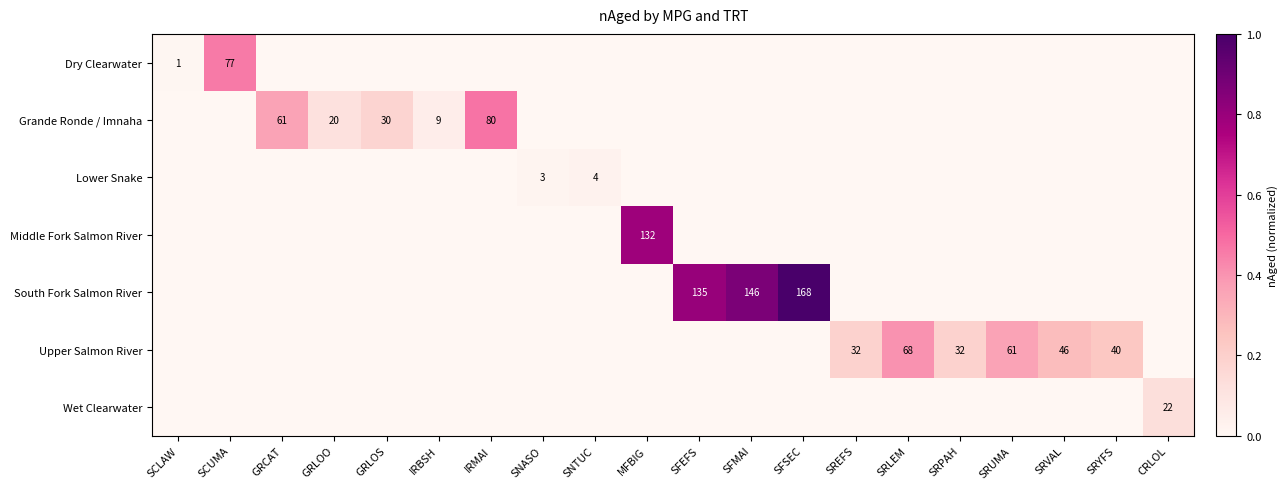

At how many categories does at least one series exceed 0?

20